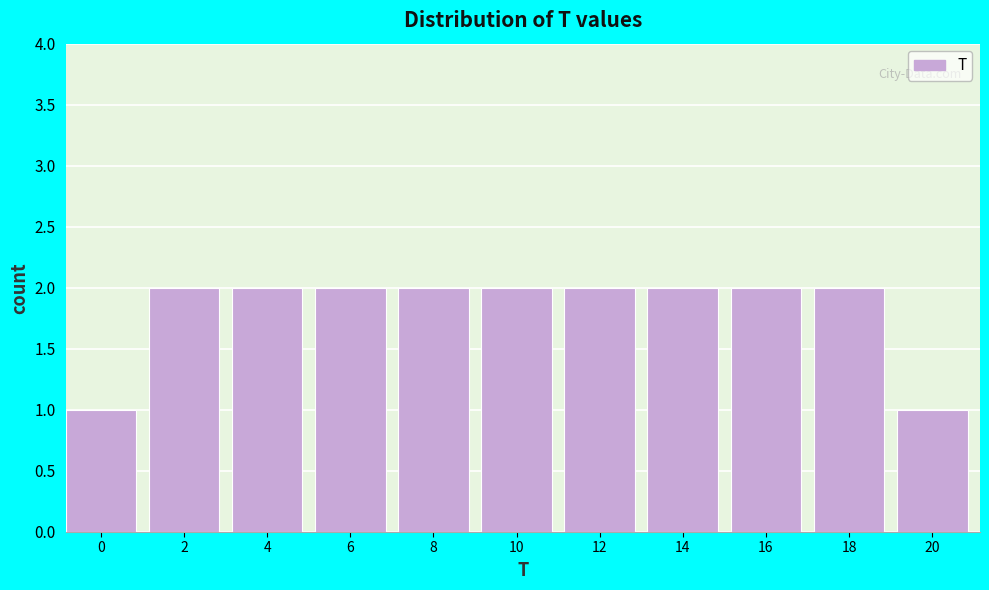

Reading right to left, transcribe all the data shown in this chart.

1	2	2	2	2	2	2	2	2	2	1